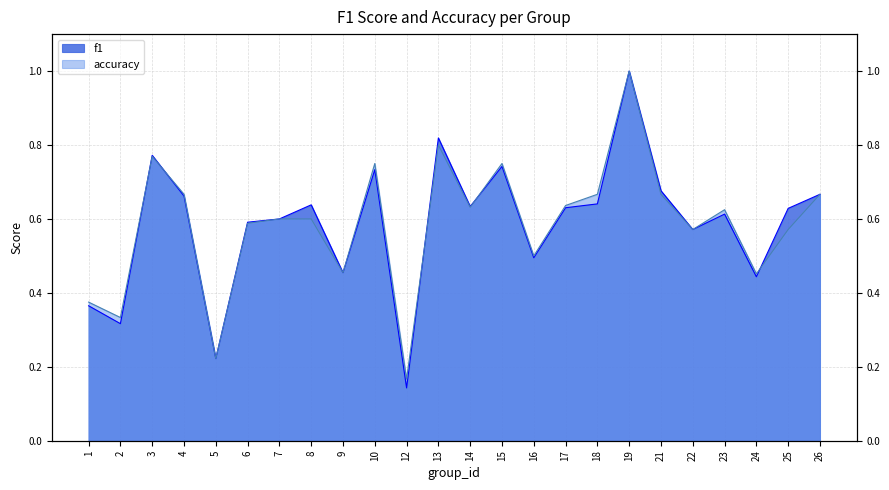

Does the chart have visible grid lines?

Yes